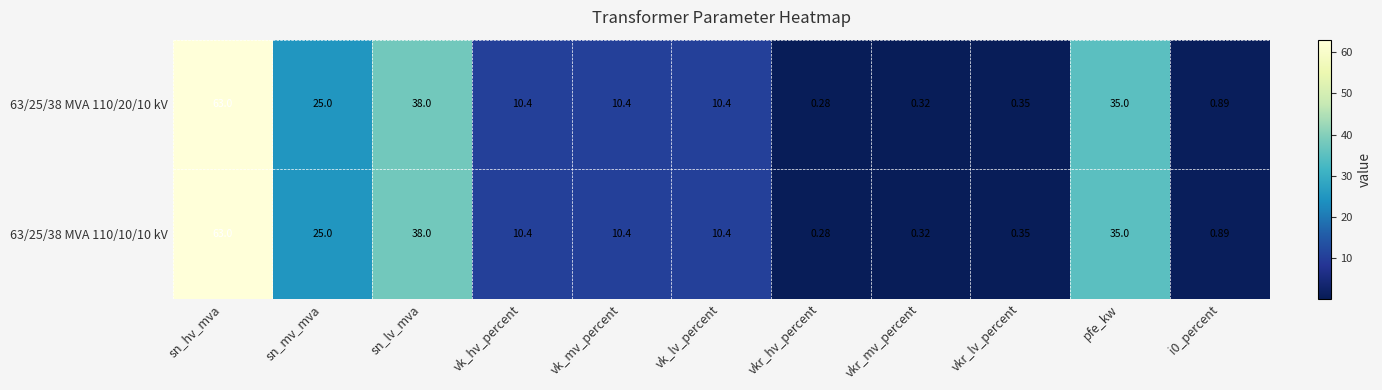

Where does the 63/25/38 MVA 110/10/10 kV series first go above 10?

sn_hv_mva